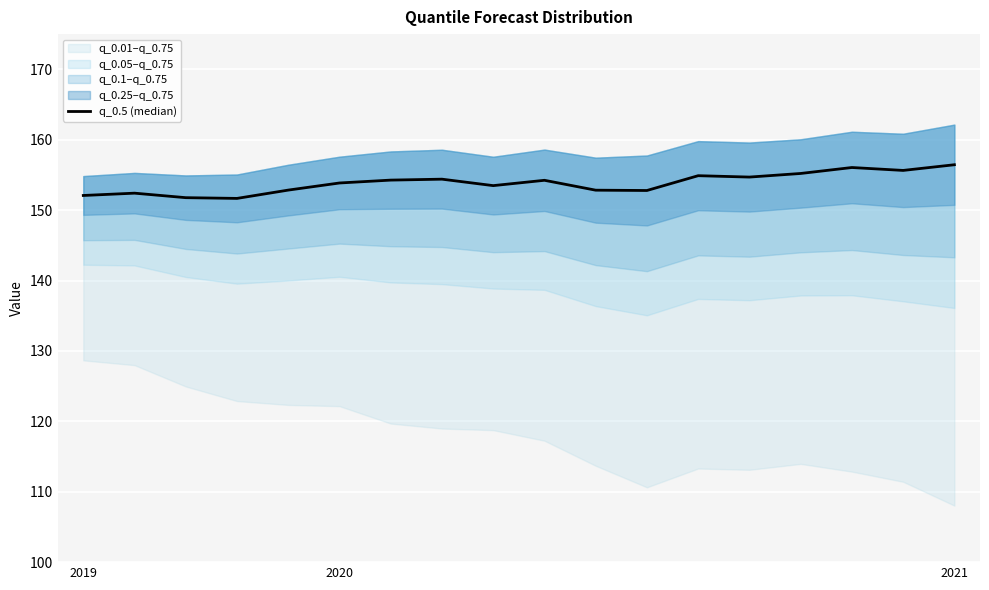

What is the sum of all values?

2769.5